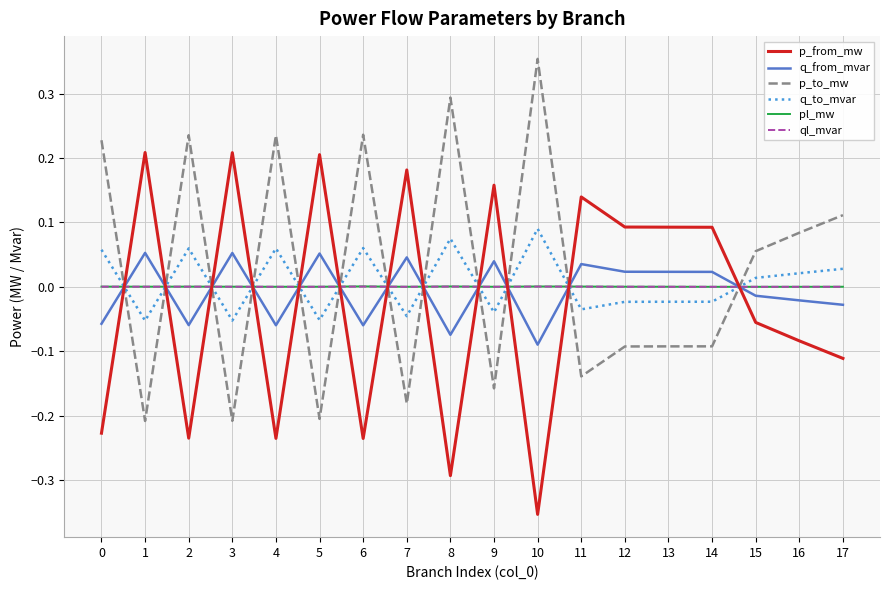

The q_to_mvar series shows 0.0 at 17. True or false?

True